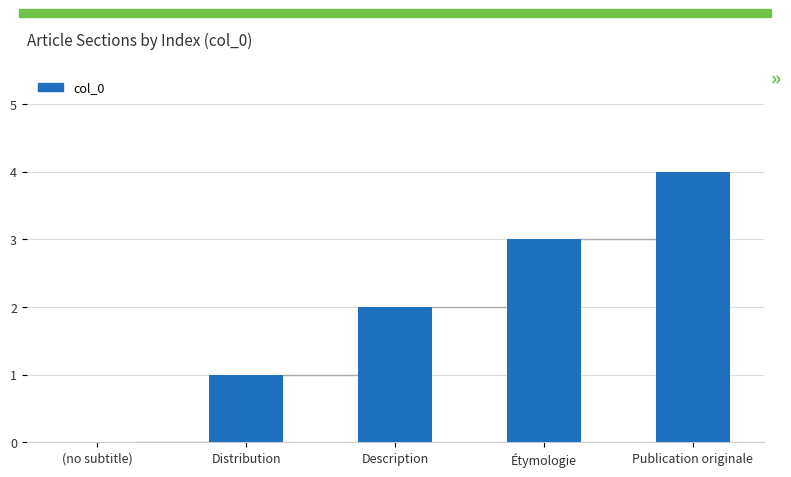

What is the approximate value at Description?

2